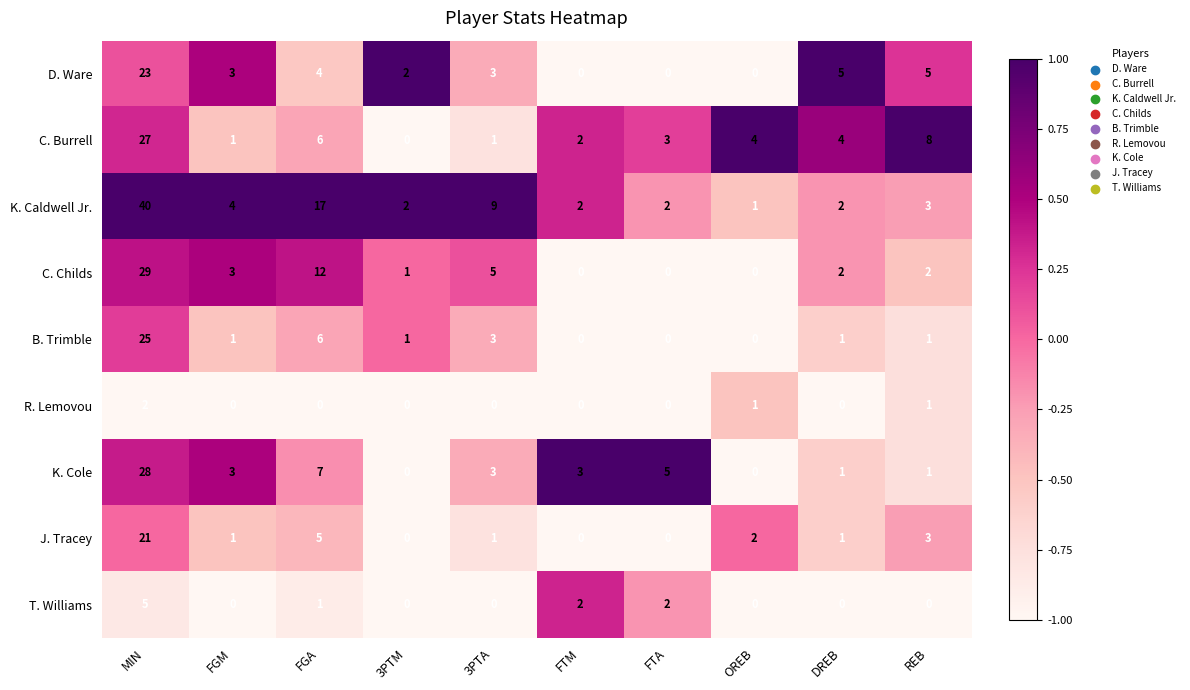

Rank the series at MIN from highest to lowest value.

K. Caldwell Jr., C. Childs, K. Cole, C. Burrell, B. Trimble, D. Ware, J. Tracey, T. Williams, R. Lemovou